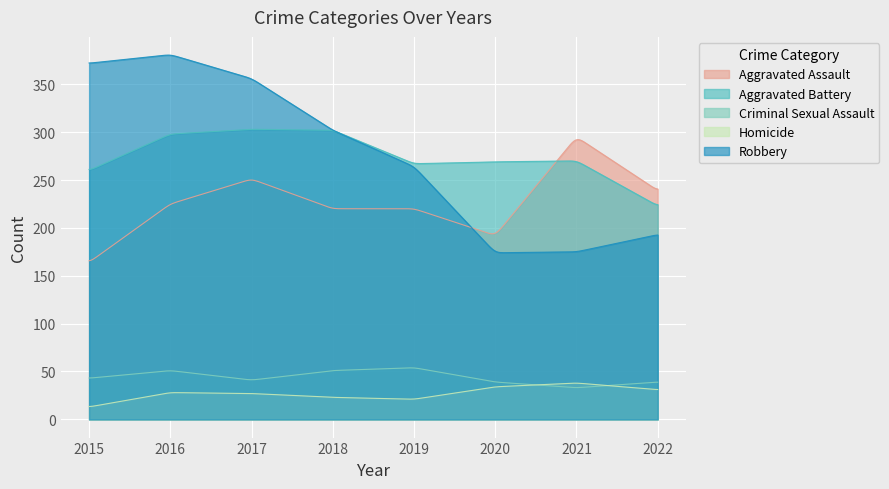

Reading right to left, extract all data points from this chart.

Aggravated Assault: 2022=239	2021=295	2020=192	2019=220	2018=220	2017=251	2016=225	2015=164
Aggravated Battery: 2022=223	2021=270	2020=269	2019=267	2018=302	2017=303	2016=298	2015=260
Criminal Sexual Assault: 2022=39	2021=33	2020=39	2019=54	2018=51	2017=41	2016=51	2015=43
Homicide: 2022=31	2021=38	2020=34	2019=21	2018=23	2017=27	2016=28	2015=13
Robbery: 2022=193	2021=175	2020=174	2019=264	2018=302	2017=356	2016=381	2015=372